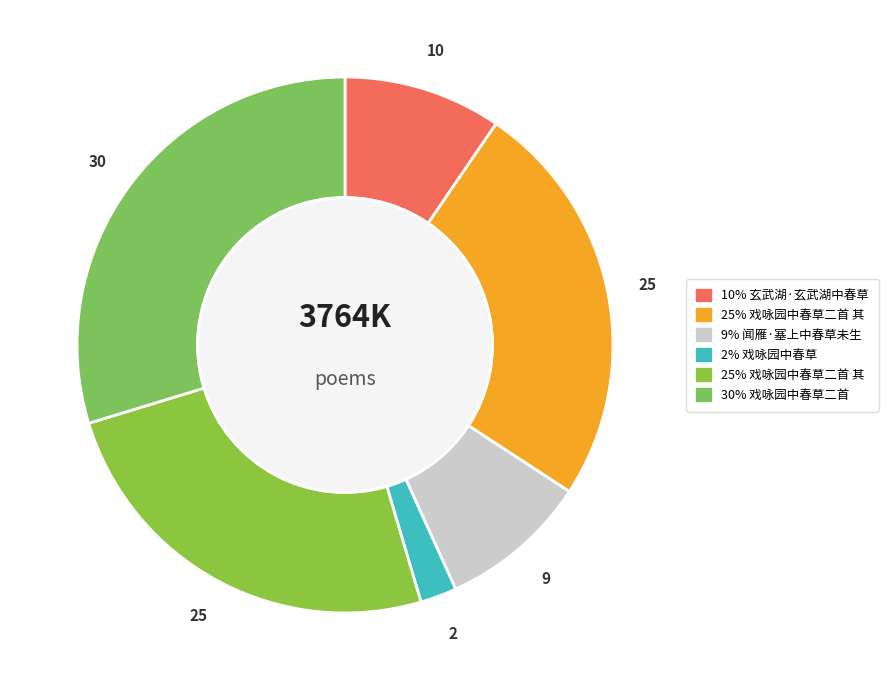

How many slices are in this pie chart?

6